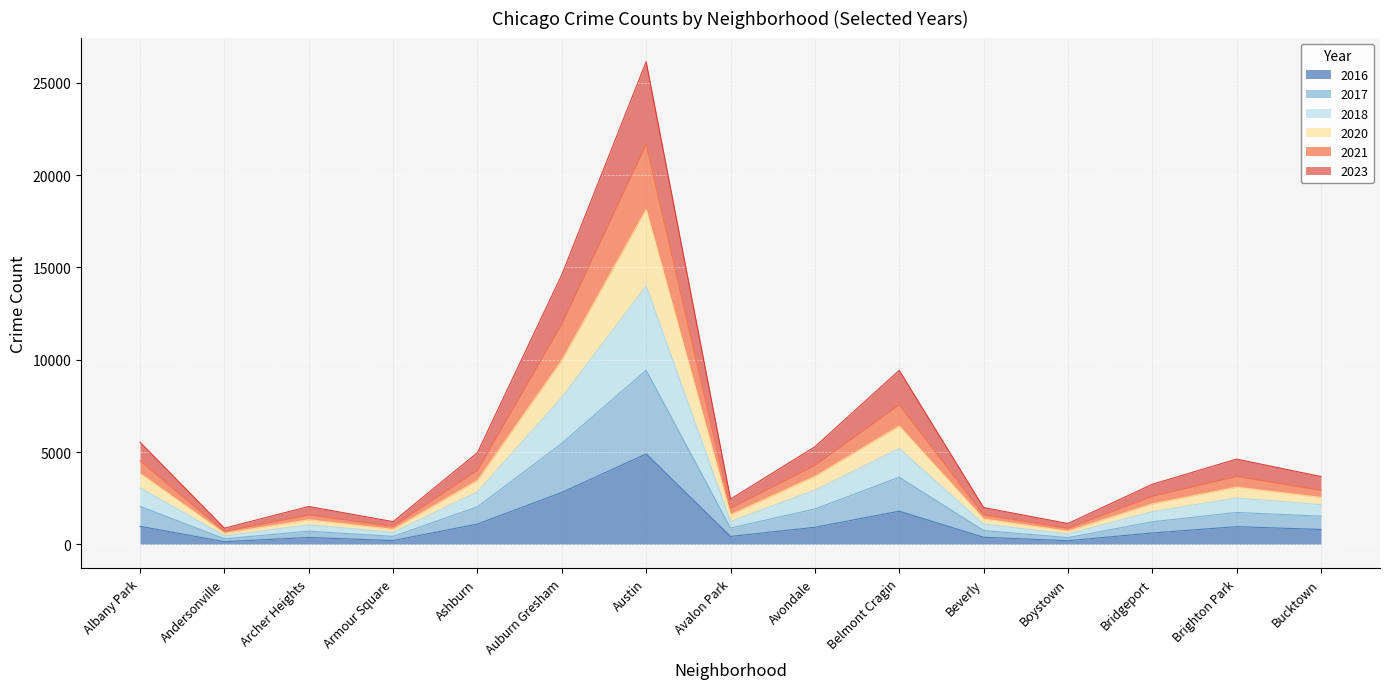

How many series are shown in this chart?

6